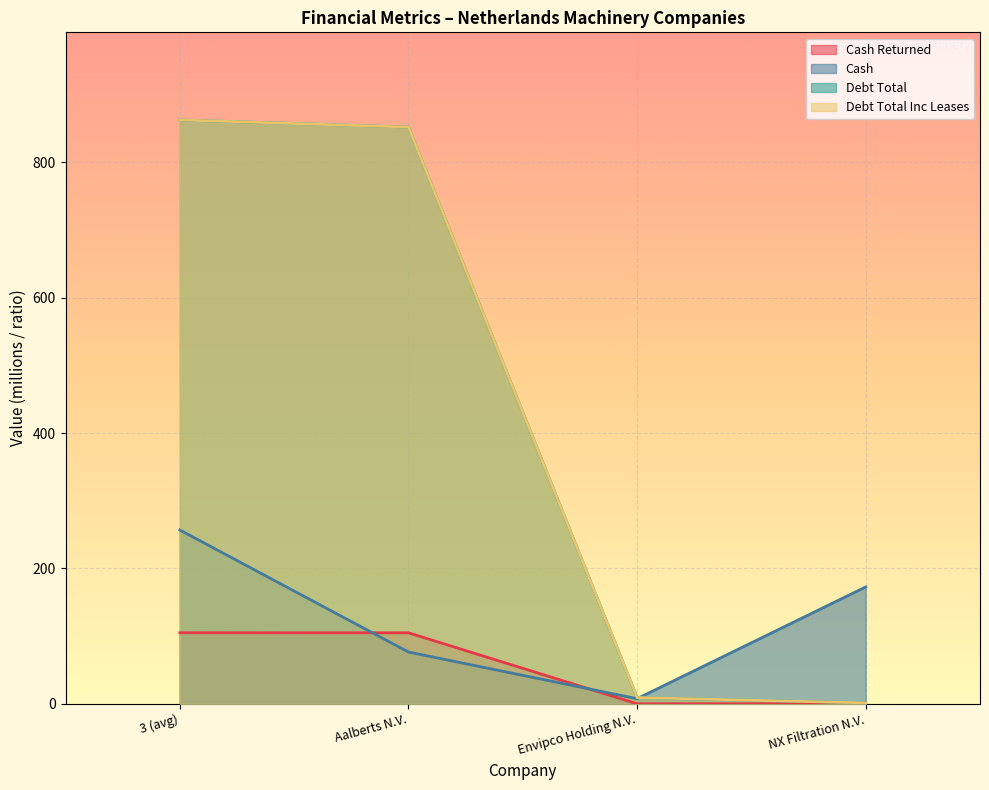

What is the label of the 1st point from the left?

3 (avg)